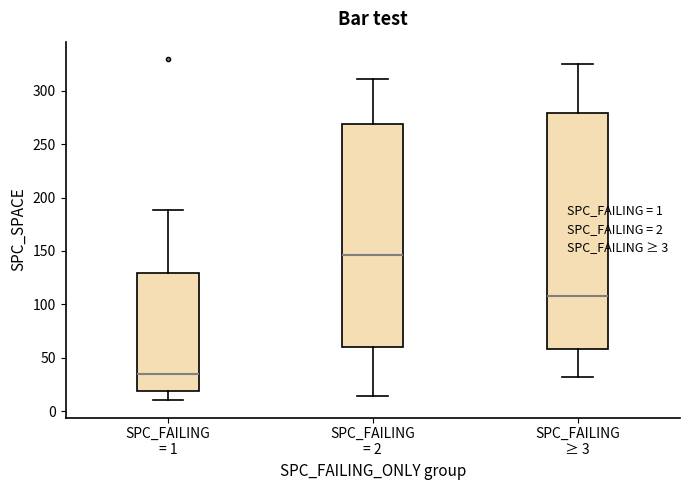

Comparing the boxes themselves (not the whiskers), which one is the tallest?

SPC_FAILING ≥ 3